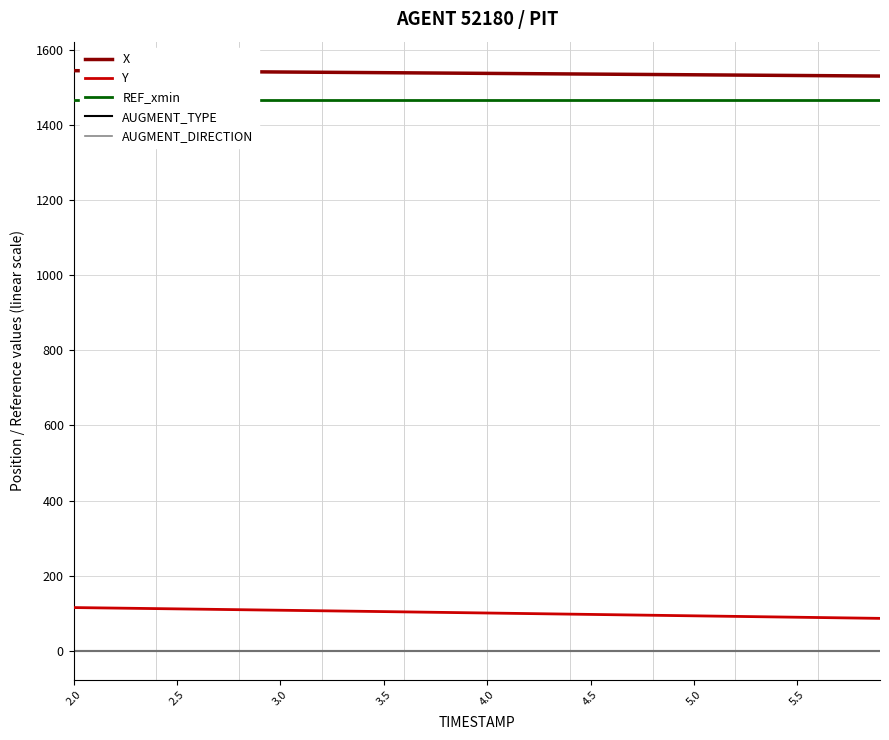

True or false: AUGMENT_TYPE has more than 0 points higher than both neighbors.

False